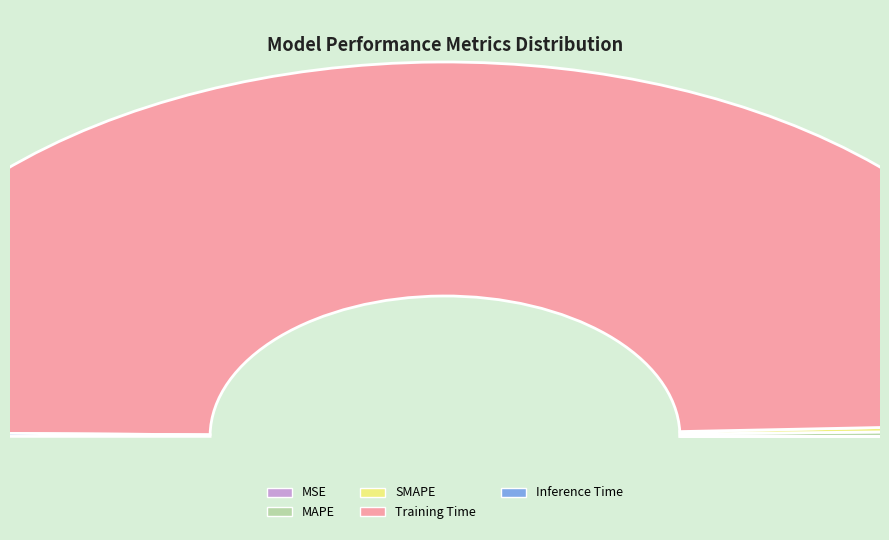

What percentage is the Training Time slice, to the nearest percent?

99%